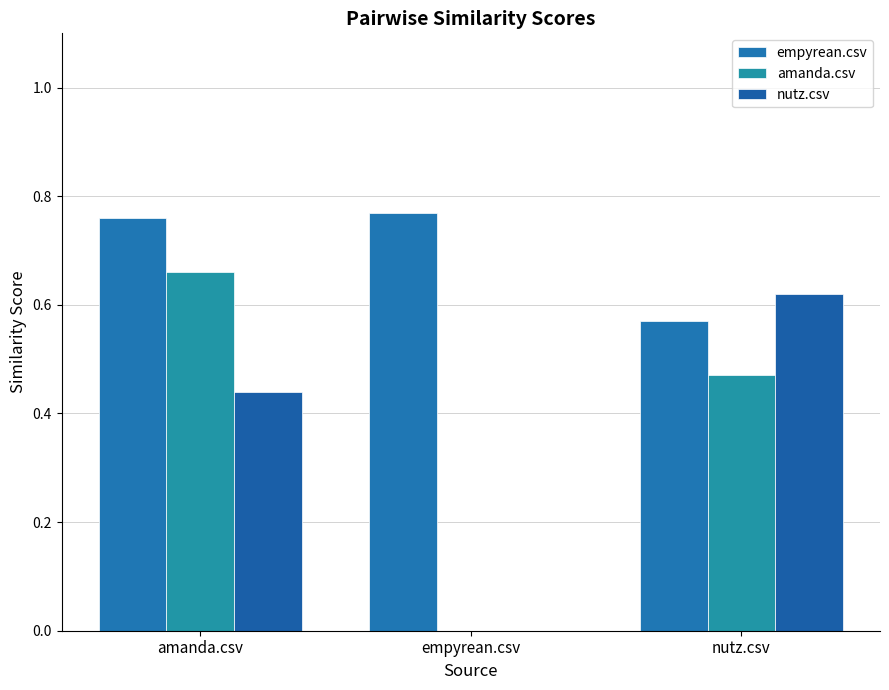

Reading left to right, extract all data points from this chart.

empyrean.csv: amanda.csv=0.8	empyrean.csv=0.8	nutz.csv=0.6
amanda.csv: amanda.csv=0.7	empyrean.csv=0.0	nutz.csv=0.5
nutz.csv: amanda.csv=0.4	empyrean.csv=0.0	nutz.csv=0.6